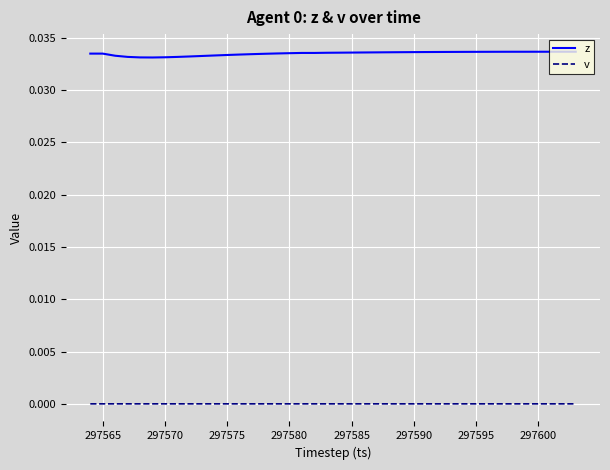

True or false: z and v intersect in this chart.

False